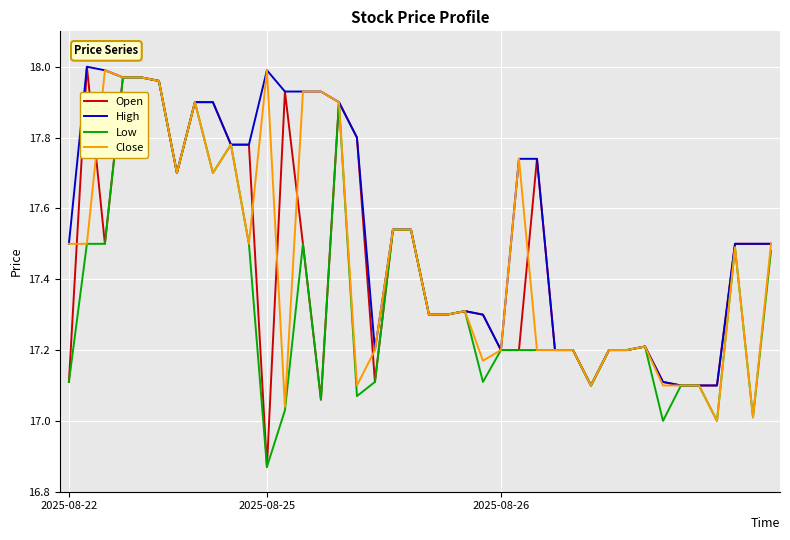

Which series has the largest total across all categories?

High